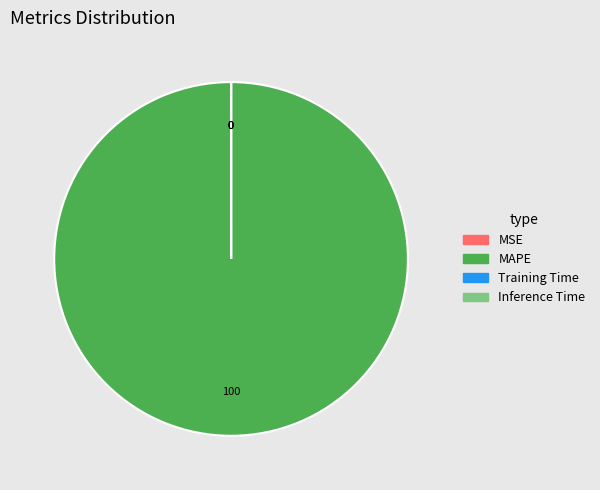

What is the largest slice in the pie chart?

MAPE